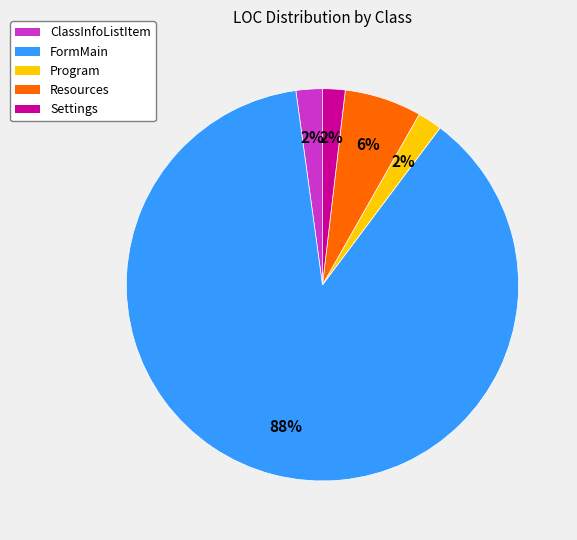

To the nearest percent, what is the difference between the largest and smallest slice percentages?

86%